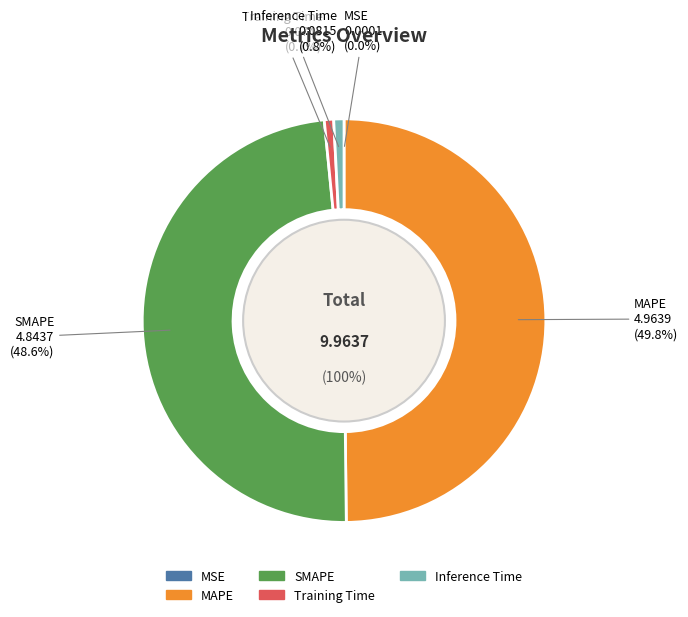

To the nearest percent, what is the difference between the largest and smallest slice percentages?

50%